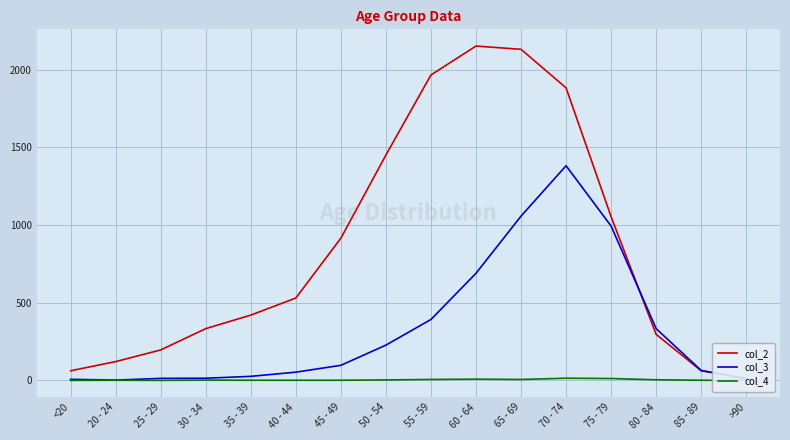

What value does the col_2 series have at 60 - 64?

2151